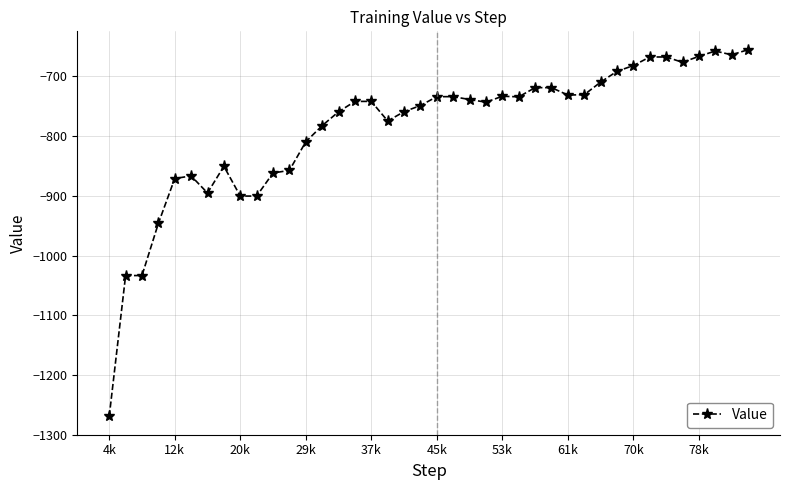

What is the greatest value displayed?

-655.2